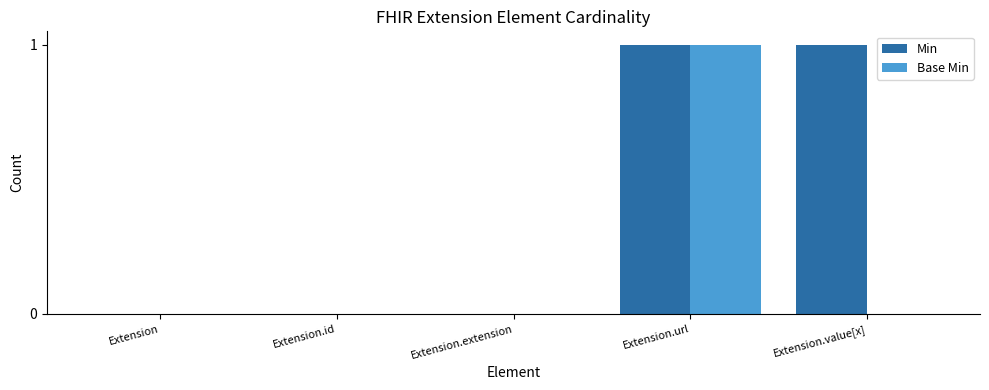

The value of Min at Extension.url is 0. True or false?

False